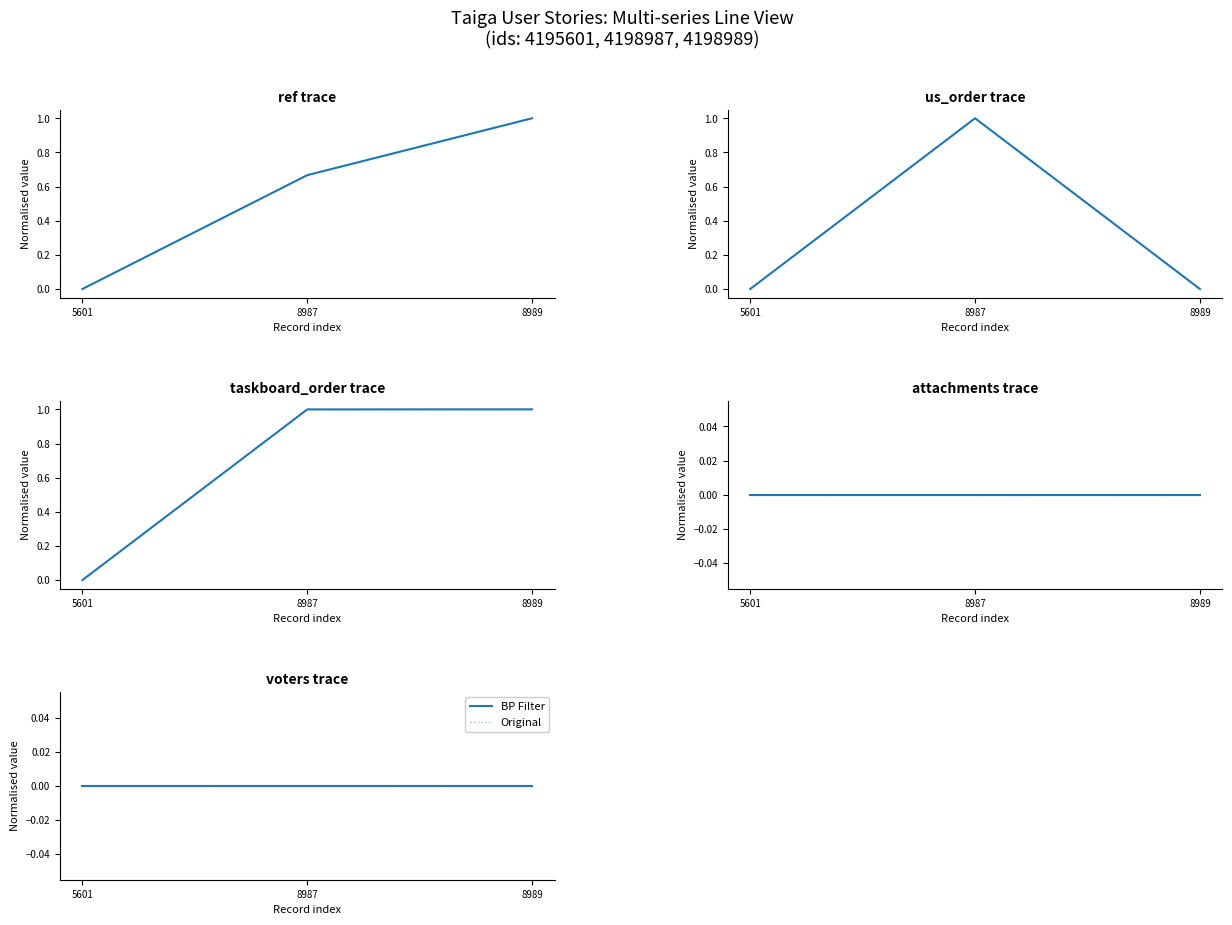

What is the difference between the taskboard_order values at 4198989 and 4195601?

1.0